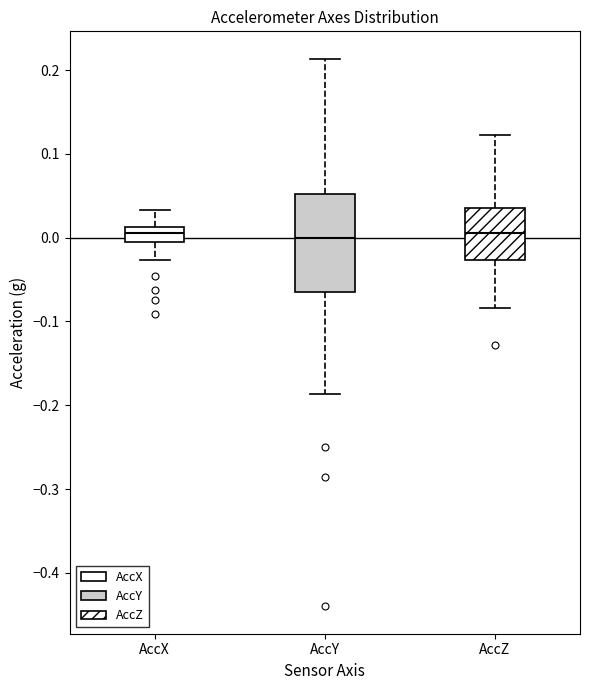

Comparing the boxes themselves (not the whiskers), which one is the tallest?

AccY